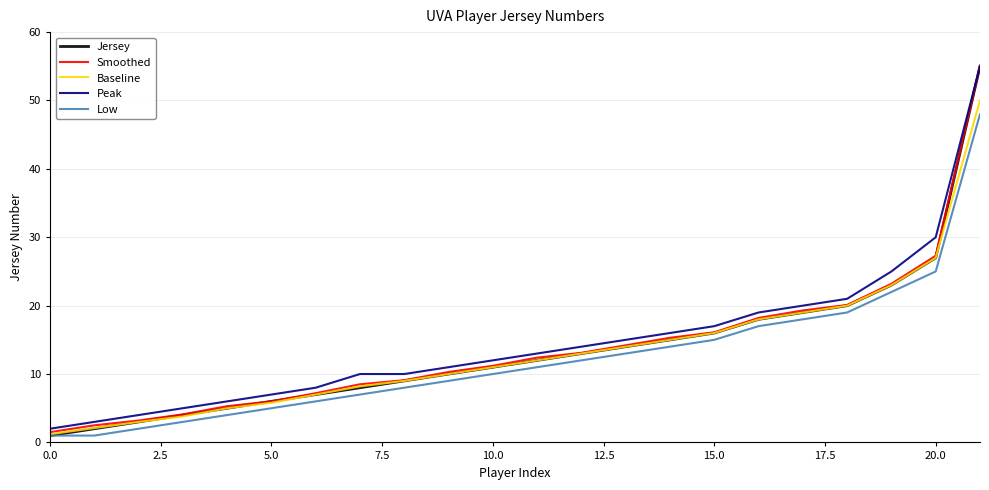

What is the smallest value displayed?

1.0